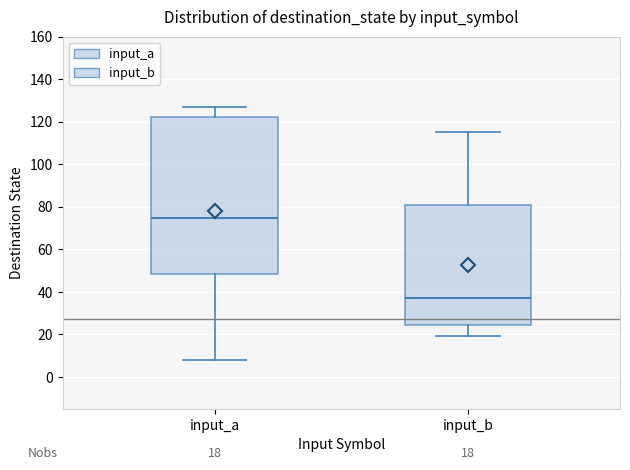

Which box's median line is the highest?

input_a